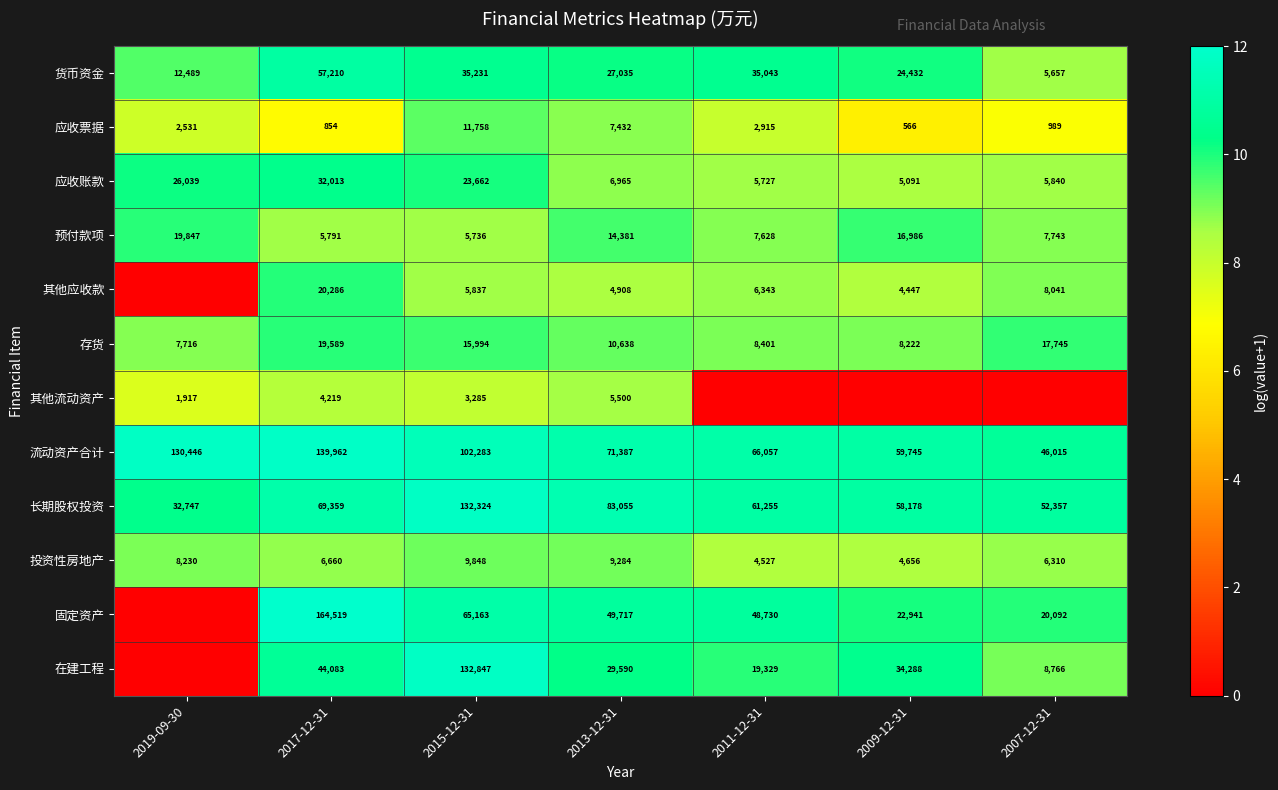

True or false: 流动资产合计 has a value of 130446 at 2019-09-30.

True